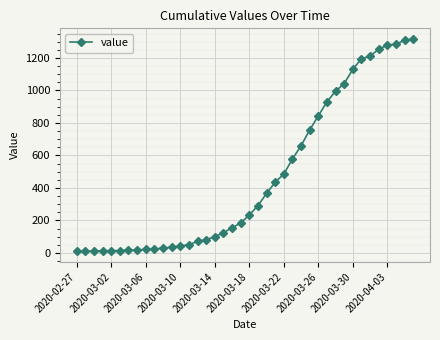

How many data points does each series have?

40